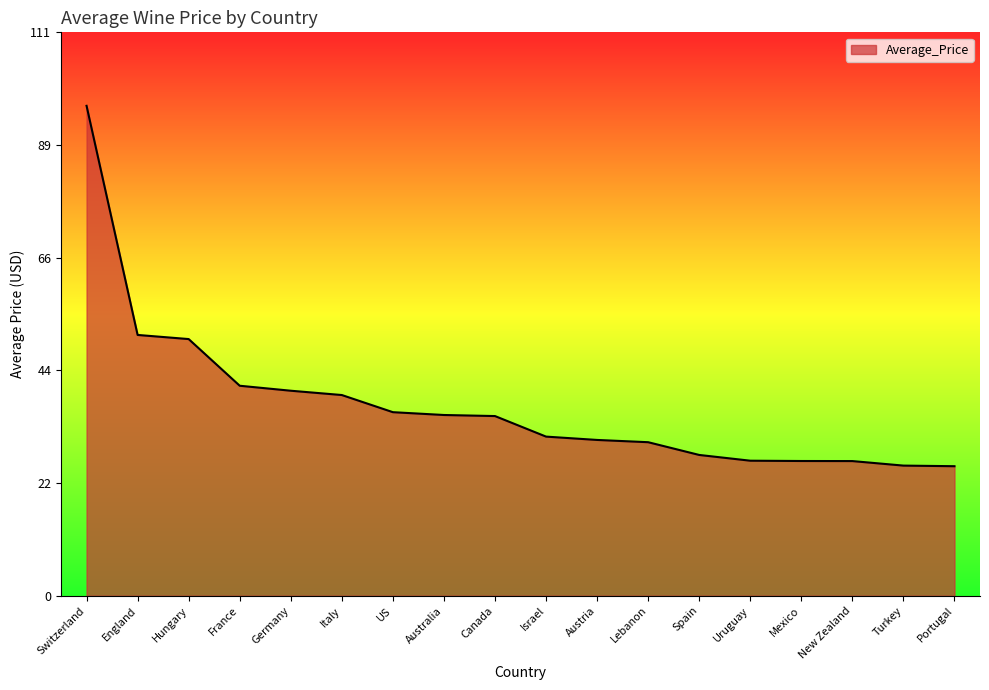

What is the difference between the maximum and minimum values?

71.4